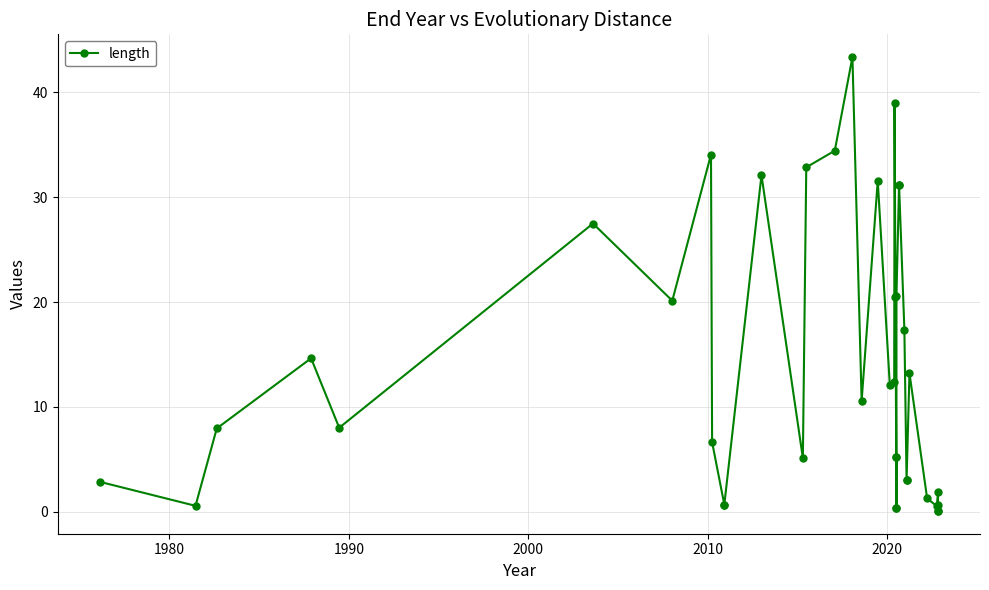

Reading left to right, list all the values displayed in this chart.

2.9	0.6	7.9	14.6	8.0	27.5	20.1	34.1	6.6	0.7	0.7	32.1	5.1	32.8	34.4	43.4	10.6	31.6	12.1	12.4	39.0	20.5	5.2	0.4	5.2	0.4	20.5	31.2	31.2	17.4	3.0	3.0	13.2	1.3	0.5	1.9	0.1	0.6	0.1